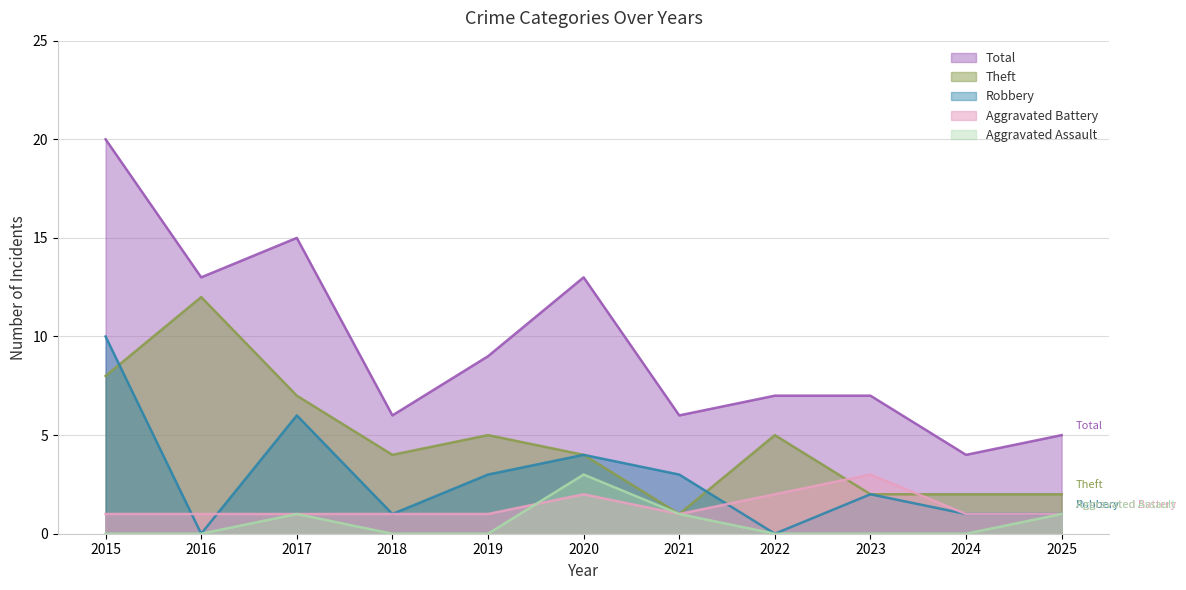

What is the value of the Theft point at the 7th from the left?

1